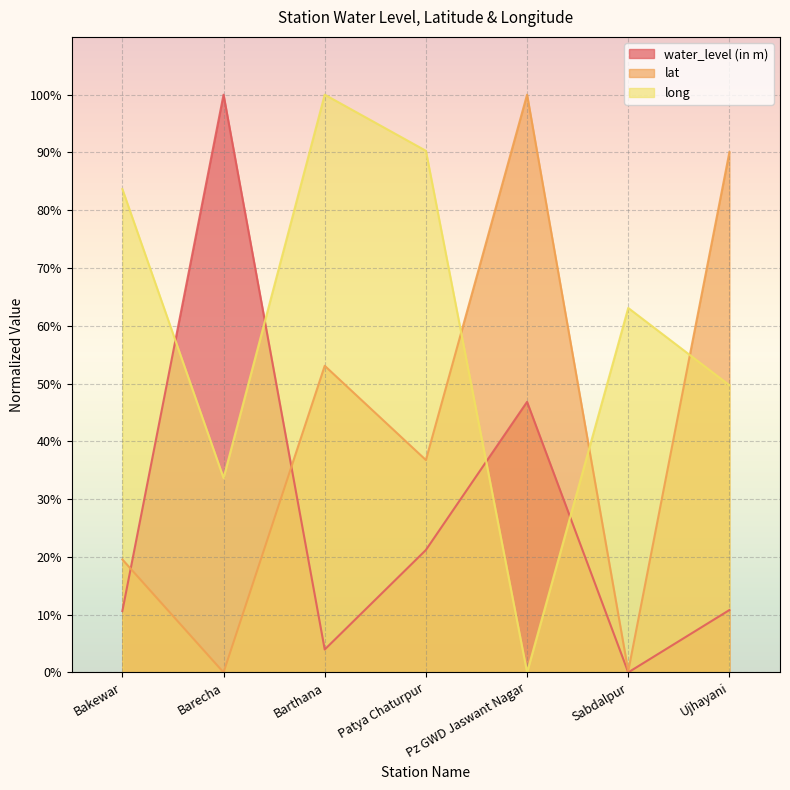

What is the value of the water_level (in m) point at the 4th from the left?

21.2